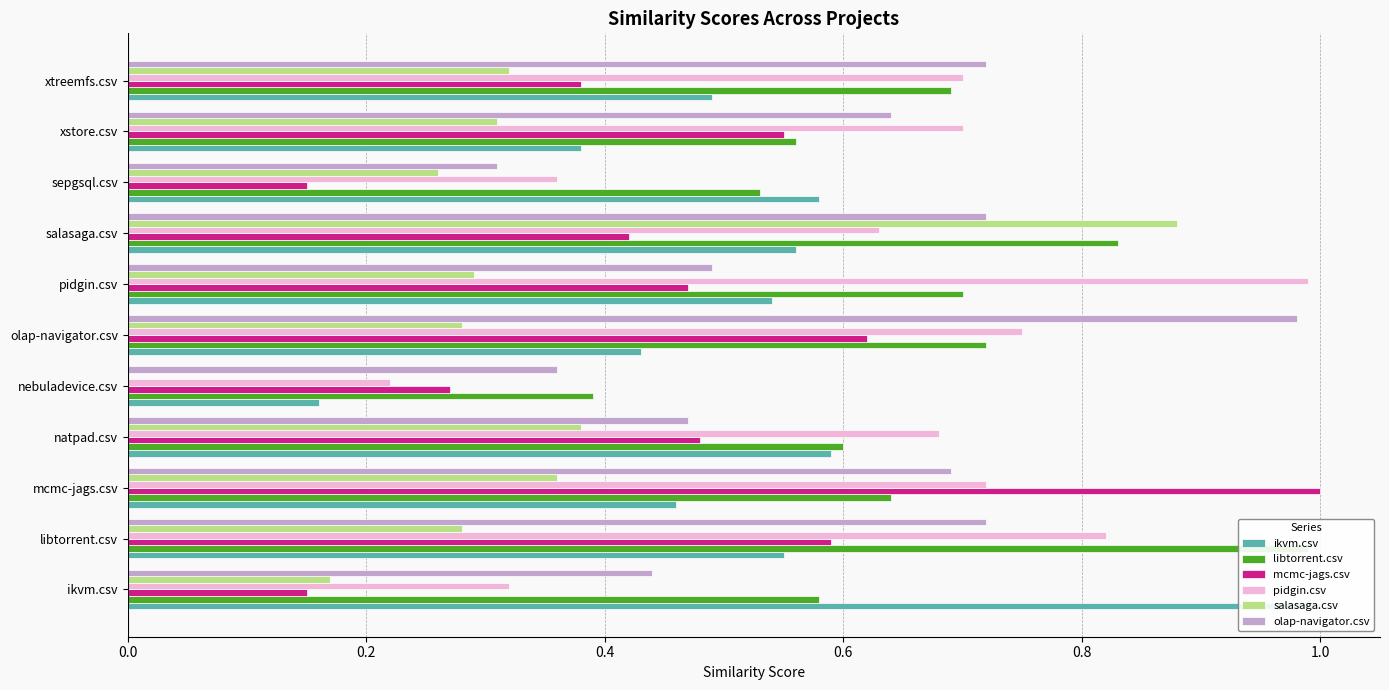

At sepgsql.csv, list the series in order from largest to smallest.

ikvm.csv, libtorrent.csv, pidgin.csv, olap-navigator.csv, salasaga.csv, mcmc-jags.csv